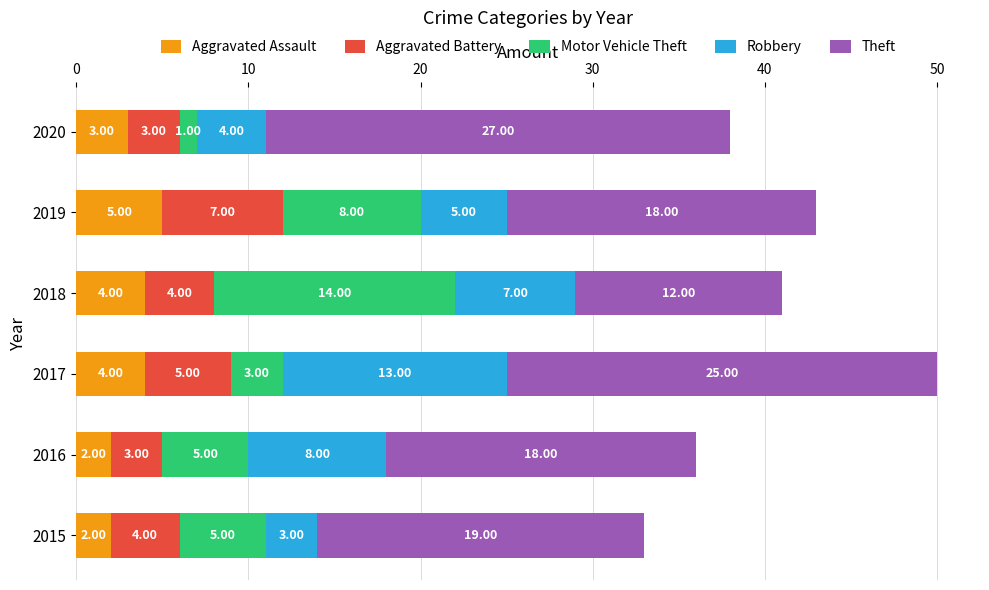

What is the difference between the maximum and minimum values in the Aggravated Assault series?

3